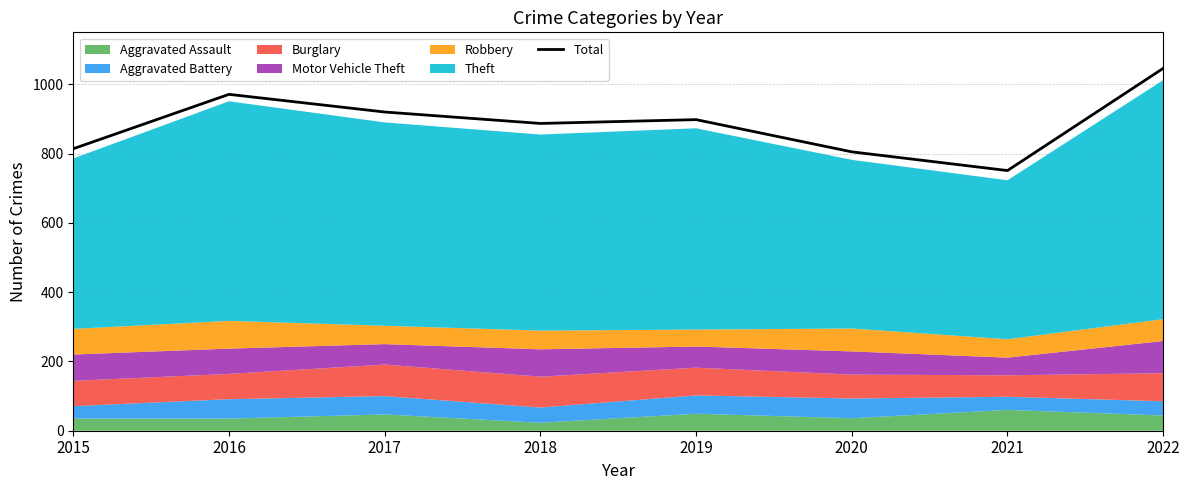

How many lines are shown in the chart?

1